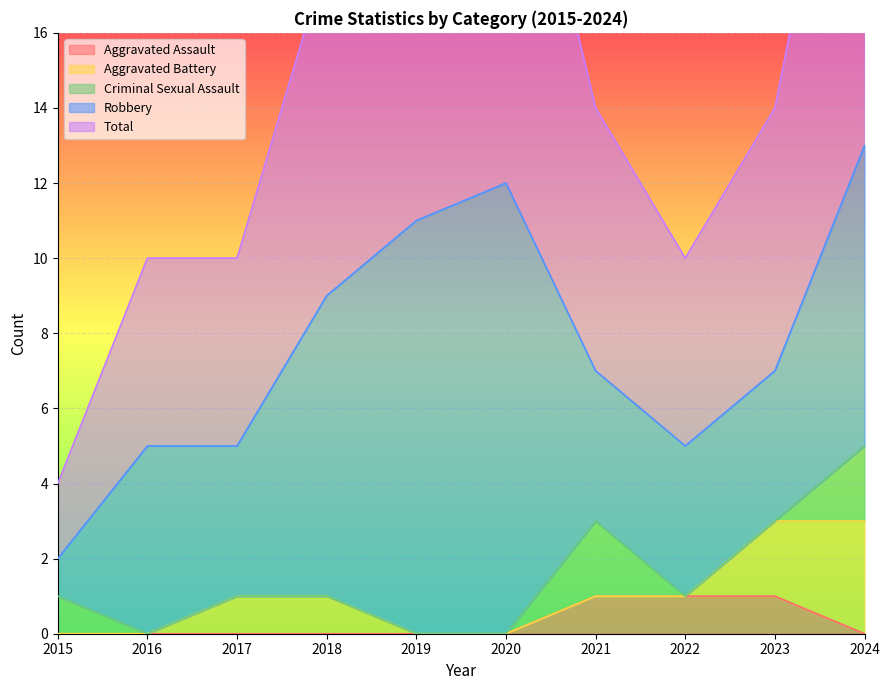

After their last crossing, which series has the higher values: Criminal Sexual Assault or Aggravated Assault?

Criminal Sexual Assault